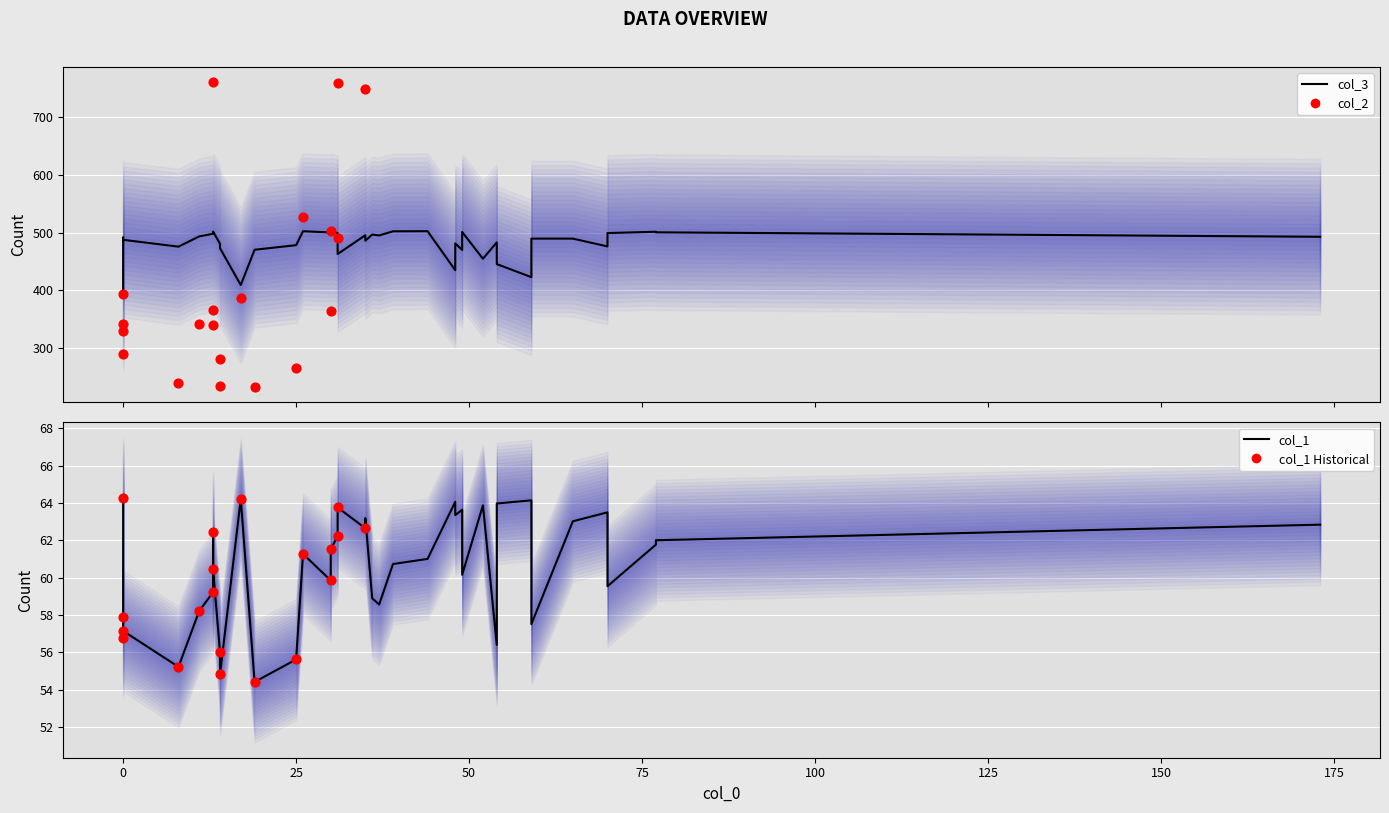

Which series contains the highest Y value?

col_2